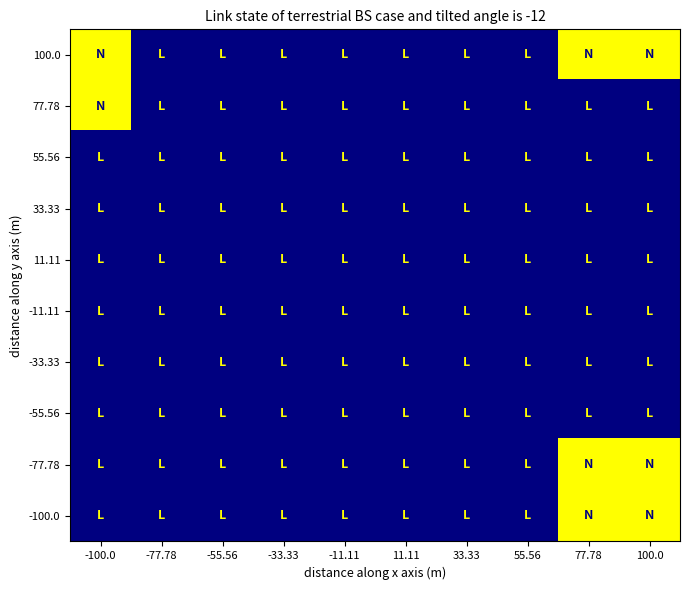

Reading left to right, extract all data points from this chart.

100.0: -100.0=1	-77.78=0	-55.56=0	-33.33=0	-11.11=0	11.11=0	33.33=0	55.56=0	77.78=1	100.0=1
77.78: -100.0=1	-77.78=0	-55.56=0	-33.33=0	-11.11=0	11.11=0	33.33=0	55.56=0	77.78=0	100.0=0
55.56: -100.0=0	-77.78=0	-55.56=0	-33.33=0	-11.11=0	11.11=0	33.33=0	55.56=0	77.78=0	100.0=0
33.33: -100.0=0	-77.78=0	-55.56=0	-33.33=0	-11.11=0	11.11=0	33.33=0	55.56=0	77.78=0	100.0=0
11.11: -100.0=0	-77.78=0	-55.56=0	-33.33=0	-11.11=0	11.11=0	33.33=0	55.56=0	77.78=0	100.0=0
-11.11: -100.0=0	-77.78=0	-55.56=0	-33.33=0	-11.11=0	11.11=0	33.33=0	55.56=0	77.78=0	100.0=0
-33.33: -100.0=0	-77.78=0	-55.56=0	-33.33=0	-11.11=0	11.11=0	33.33=0	55.56=0	77.78=0	100.0=0
-55.56: -100.0=0	-77.78=0	-55.56=0	-33.33=0	-11.11=0	11.11=0	33.33=0	55.56=0	77.78=0	100.0=0
-77.78: -100.0=0	-77.78=0	-55.56=0	-33.33=0	-11.11=0	11.11=0	33.33=0	55.56=0	77.78=1	100.0=1
-100.0: -100.0=0	-77.78=0	-55.56=0	-33.33=0	-11.11=0	11.11=0	33.33=0	55.56=0	77.78=1	100.0=1